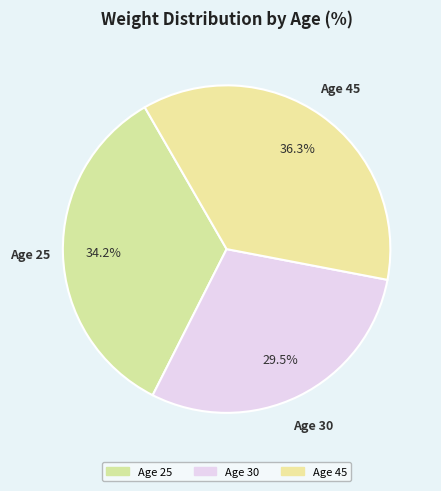

How many slices are in this pie chart?

3